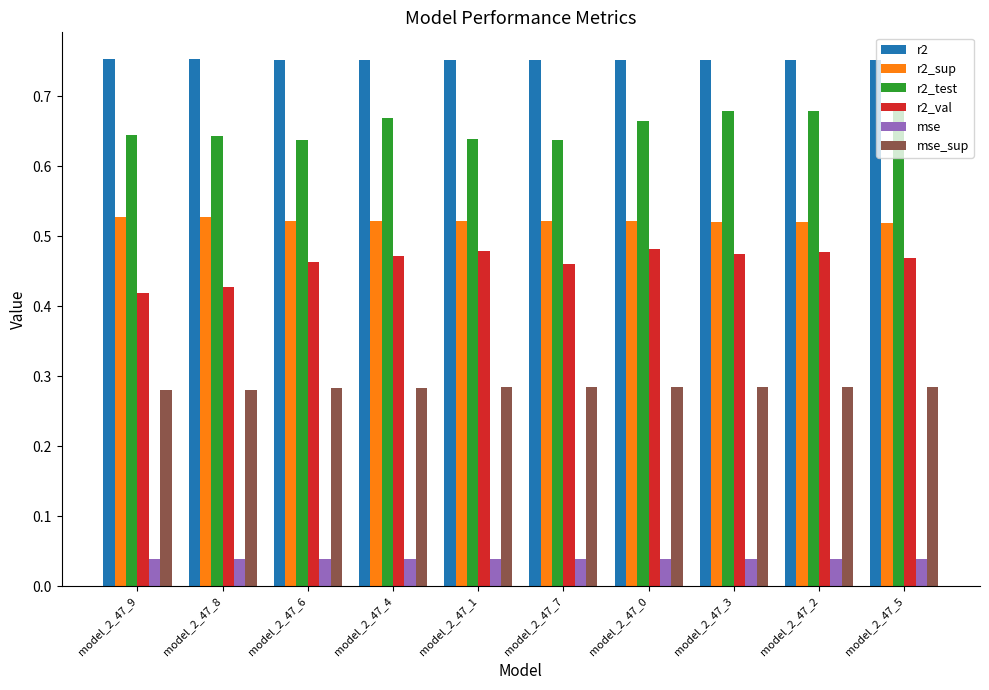

The r2 series shows 0.3 at model_2_47_4. True or false?

False